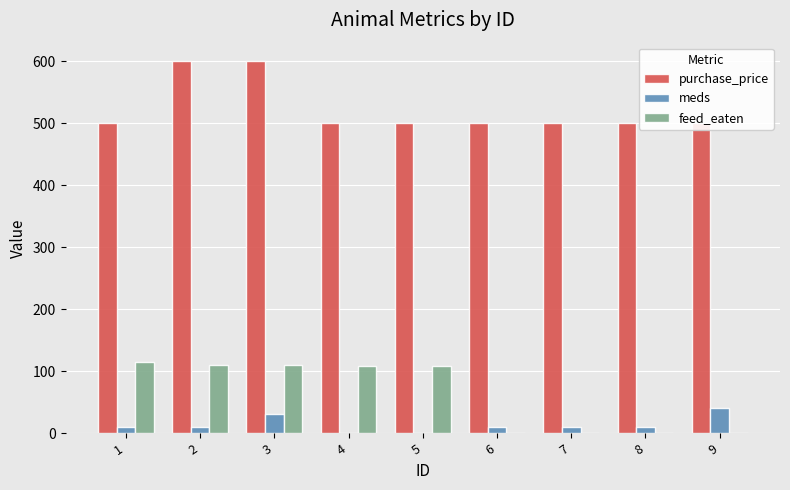

Reading left to right, extract all data points from this chart.

purchase_price: 500	600	600	500	500	500	500	500	500
meds: 10	10	30	0	0	10	10	10	40
feed_eaten: 115	110	110	108	108	0	0	0	0